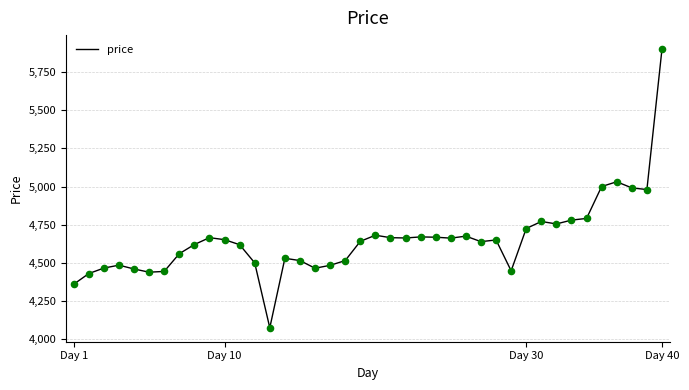

What is the difference between the maximum and minimum values?

1825